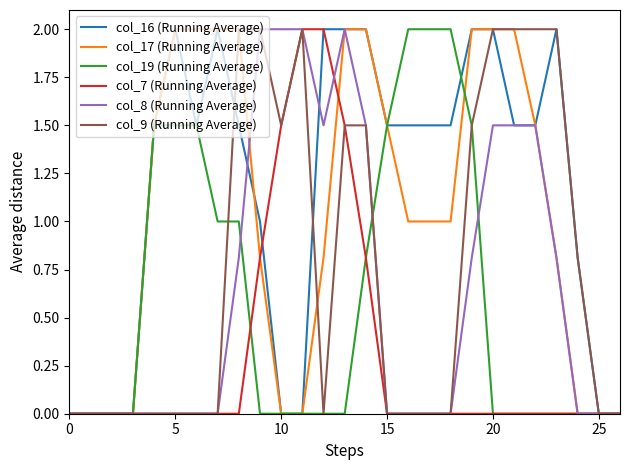

Which series has the largest total across all categories?

col_16 (Running Average)